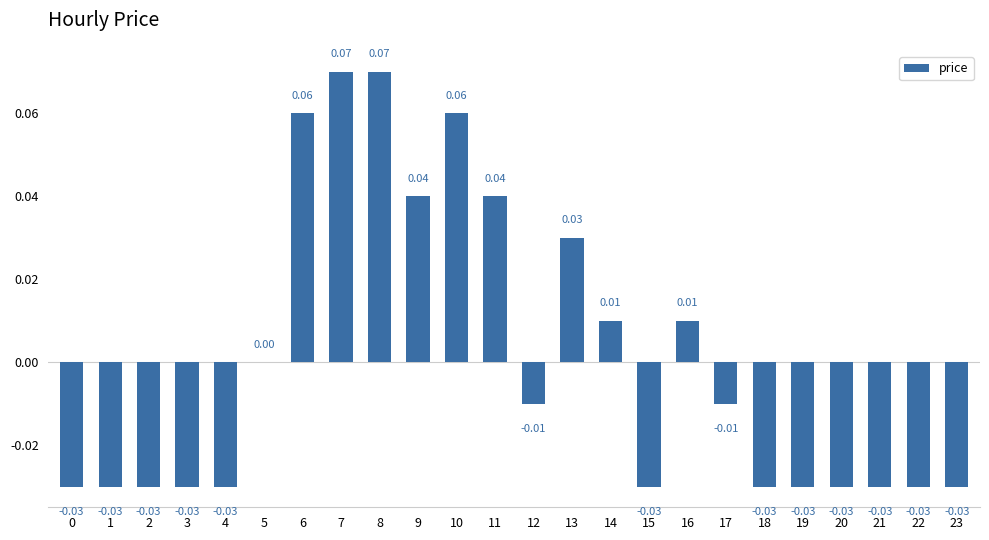

Does the chart contain stacked bars?

No